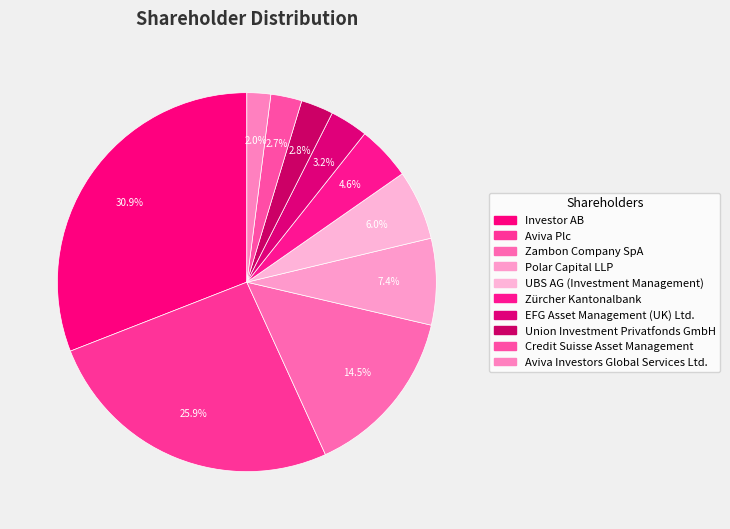

Which category has the smallest portion of the pie?

Aviva Investors Global Services Ltd.